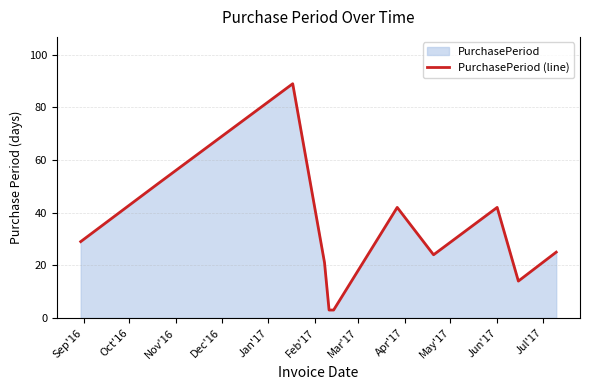

How many values exceed 25?

5